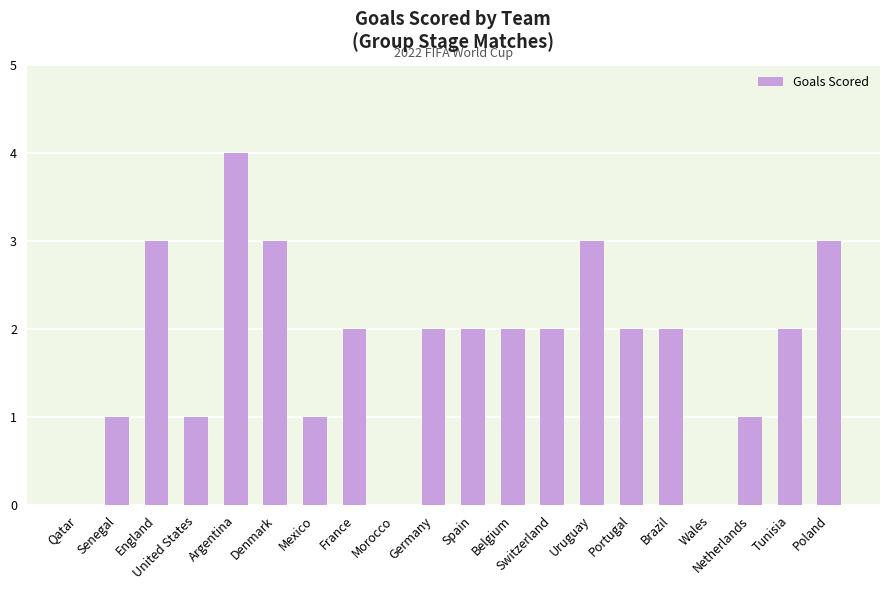

What is the maximum value shown in the chart?

4